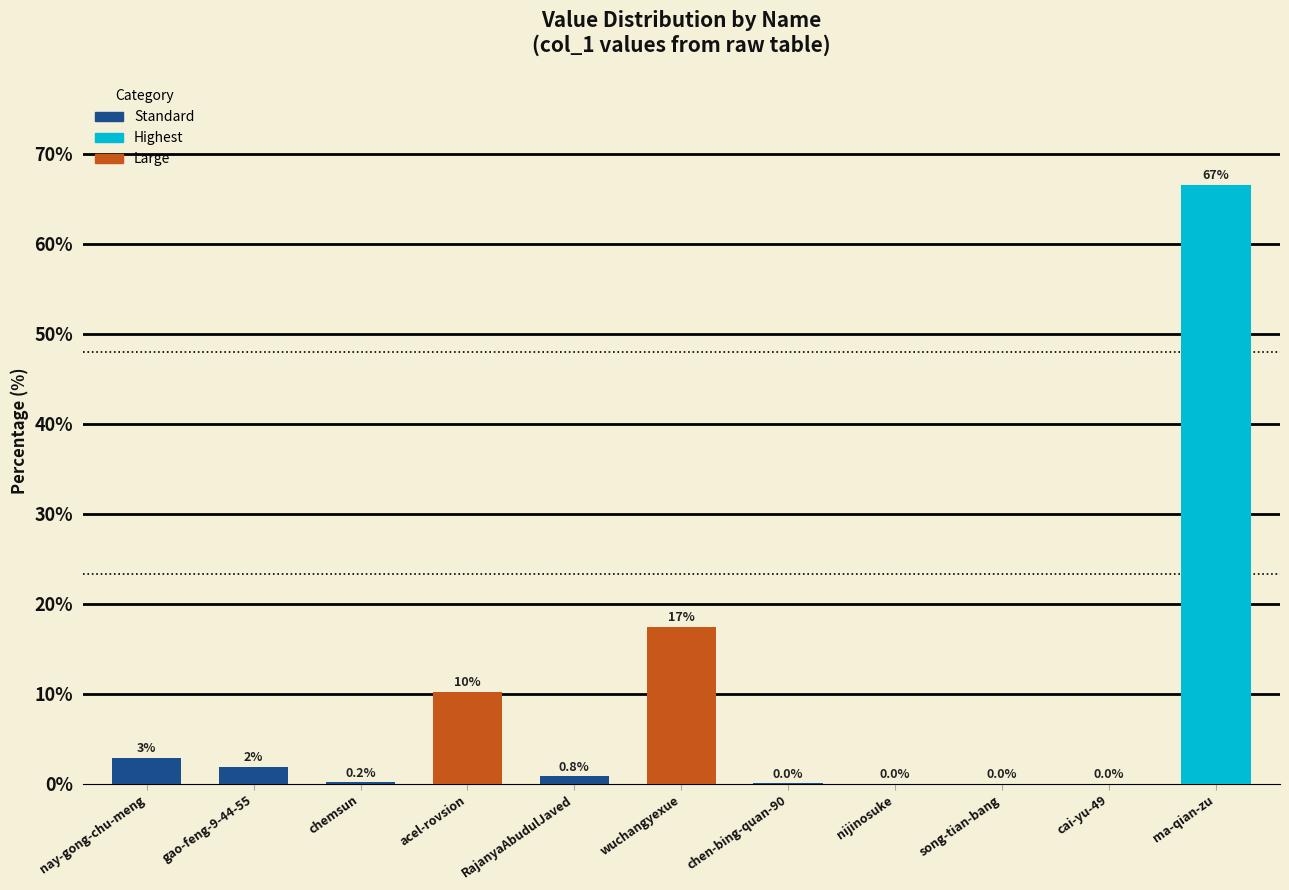

What is the greatest value displayed?

66.5